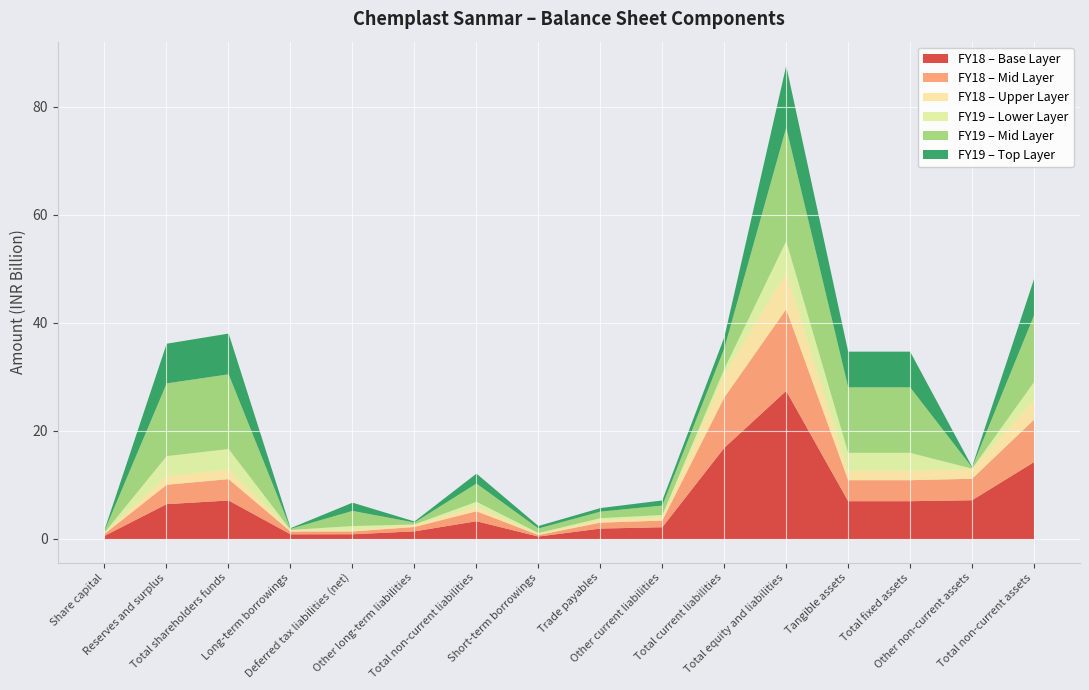

What is the maximum value for FY18 – Base Layer?

27.5